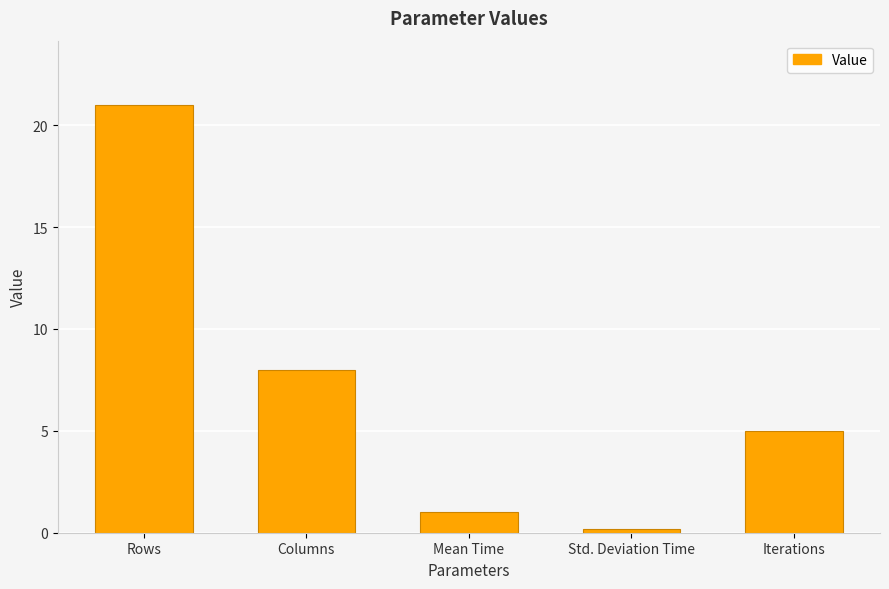

What is the change in value from Std. Deviation Time to Iterations?

+4.8